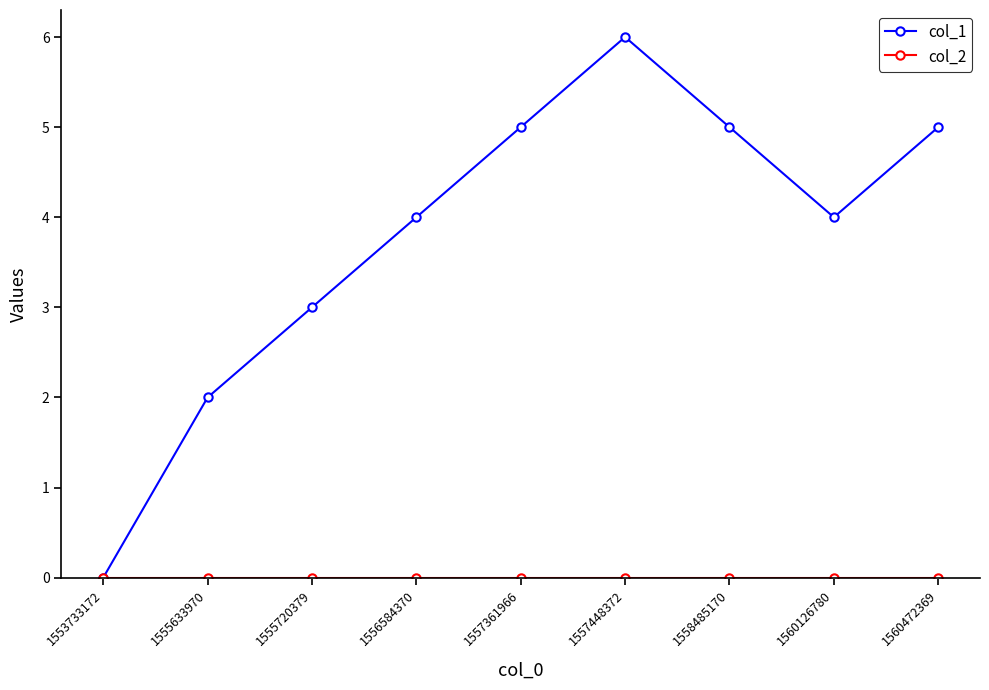

What is the total value across all series at 1560126780?

4